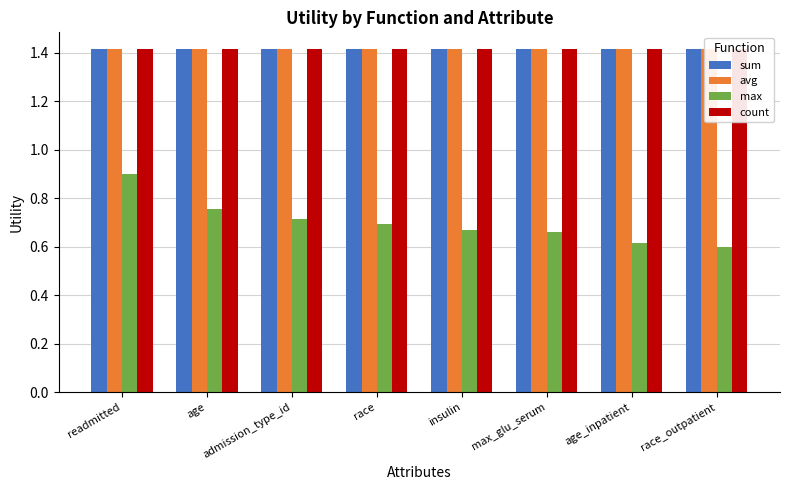

True or false: max has a value of 0.6 at race_outpatient.

True